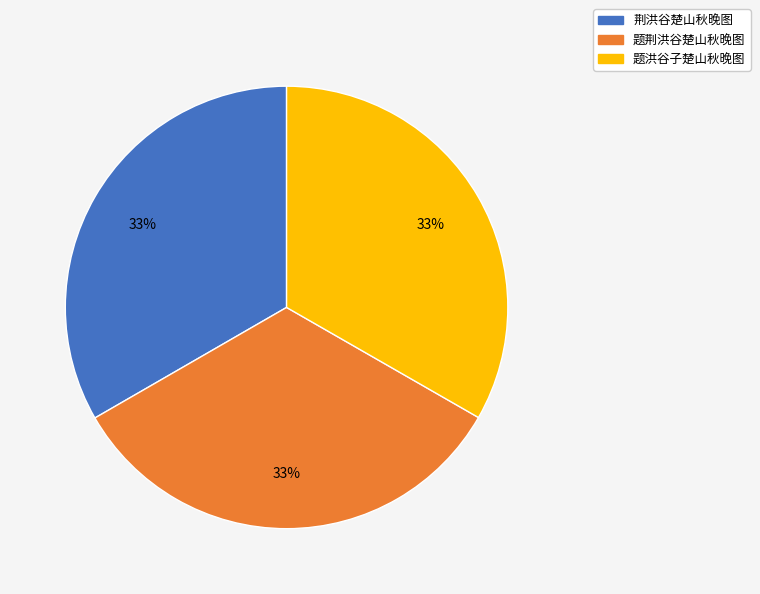

Do 荆洪谷楚山秋晚图 and 题荆洪谷楚山秋晚图 together represent more than half of the pie?

Yes